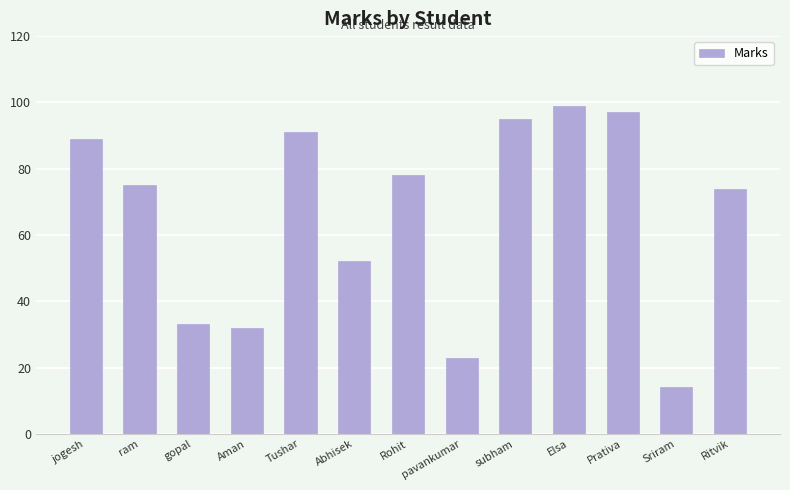

What position from the left is ram?

2